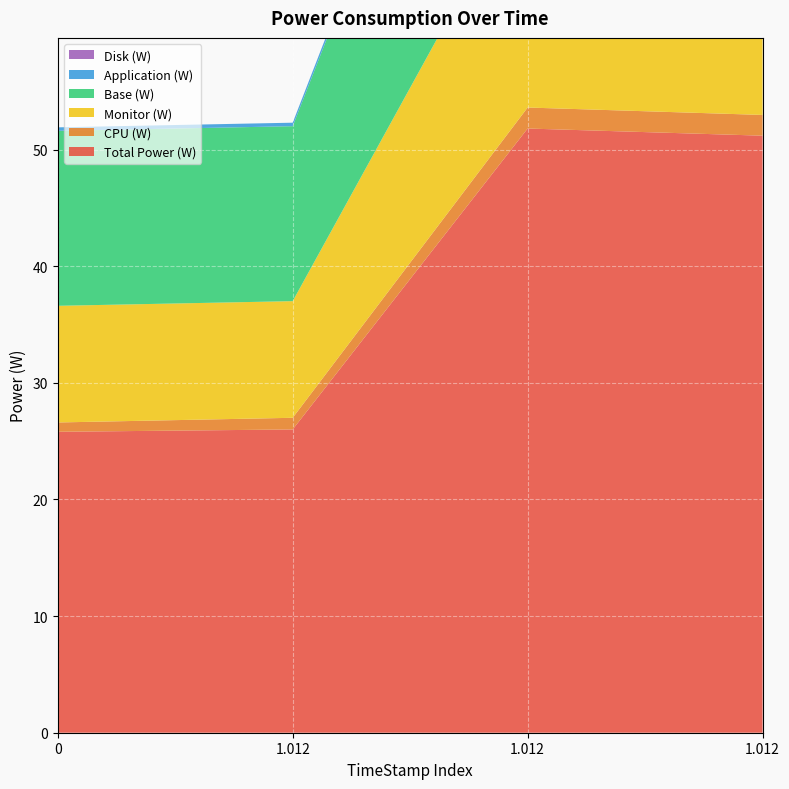

Reading left to right, transcribe all the data shown in this chart.

Total Power (W): 25.8	26.0	51.8	51.2
CPU (W): 0.8	1.0	1.8	1.8
Monitor (W): 10.0	10.0	20.0	19.8
Base (W): 15.0	15.0	30.0	29.6
Application (W): 0.3	0.3	0.6	0.6
Disk (W): 0.0	0.0	0.0	0.0